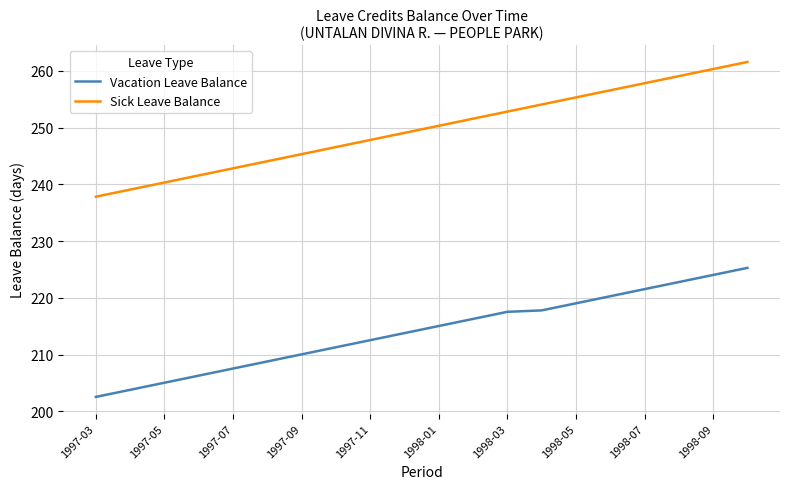

At how many categories does at least one series exceed 232?

20